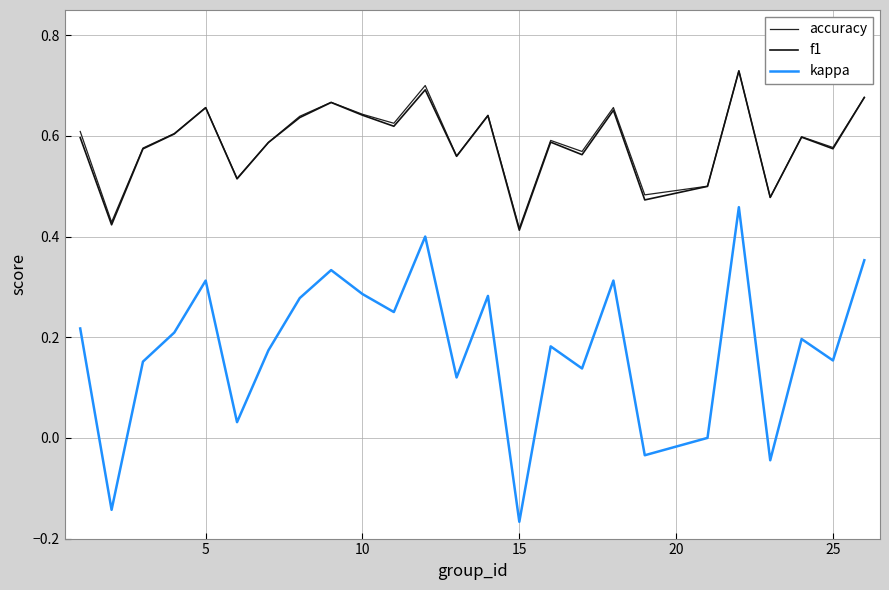

Does the chart have visible grid lines?

Yes